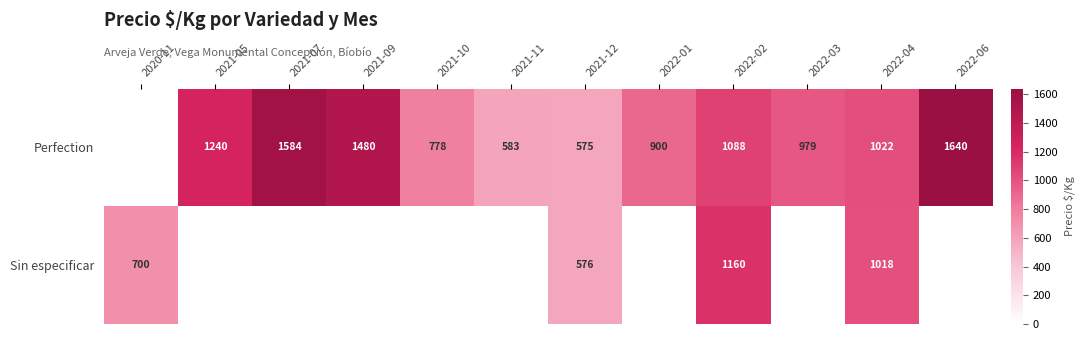

True or false: Perfection has a value of 575 at 2021-12.

True